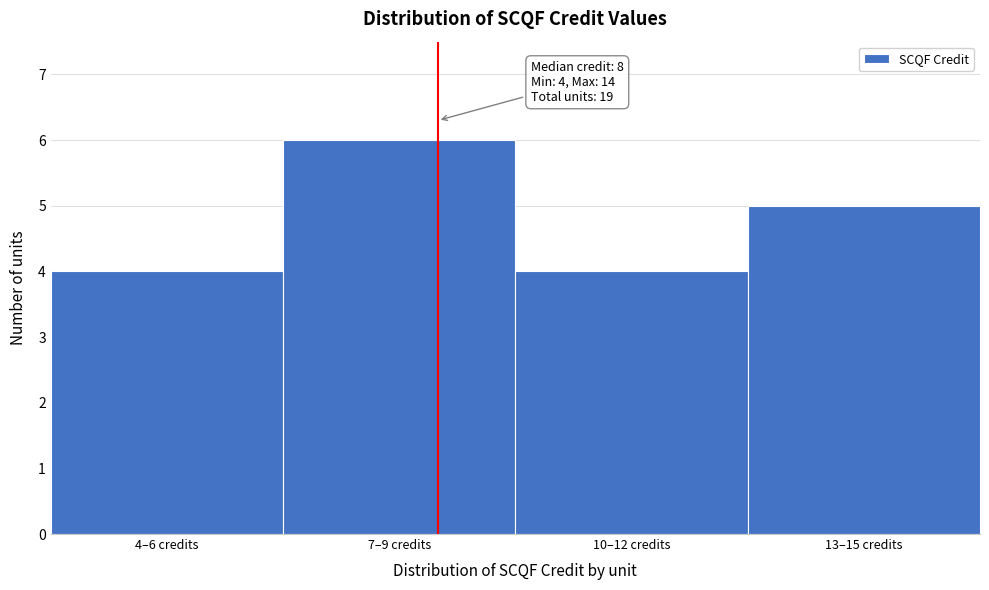

Reading left to right, extract all data points from this chart.

4	6	4	5